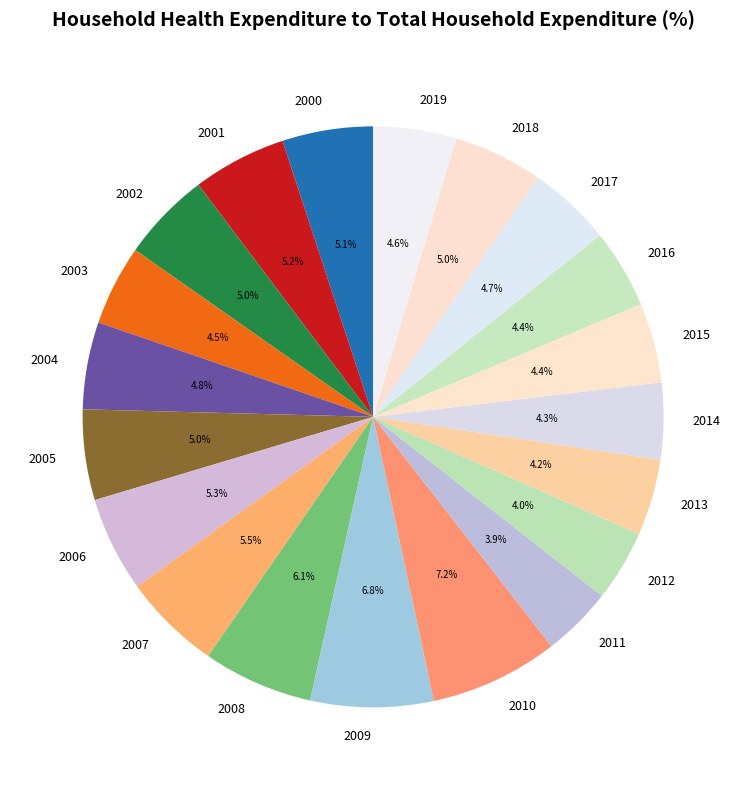

To the nearest percent, what is the difference between the largest and smallest slice percentages?

3%